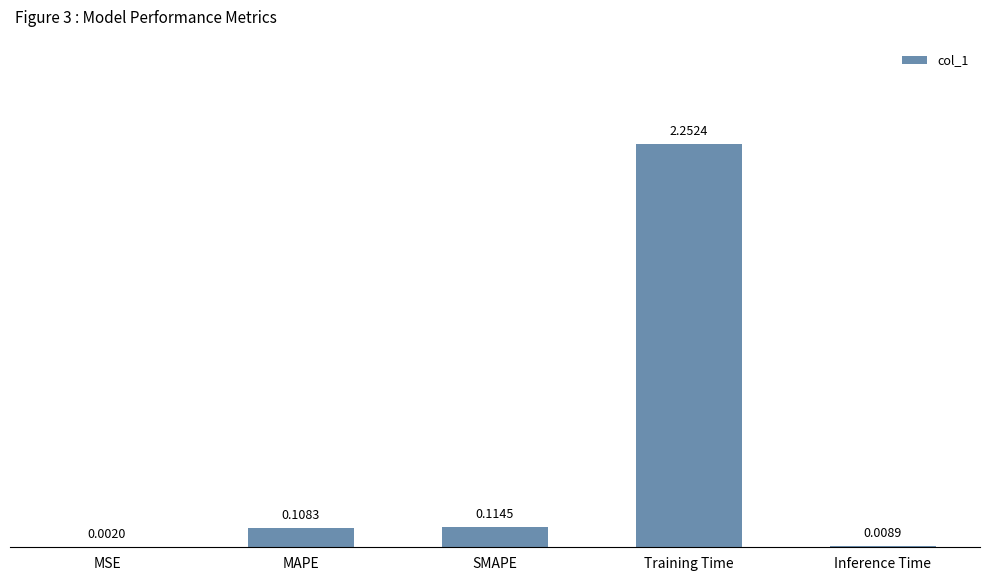

What is the sum of all values?

2.5